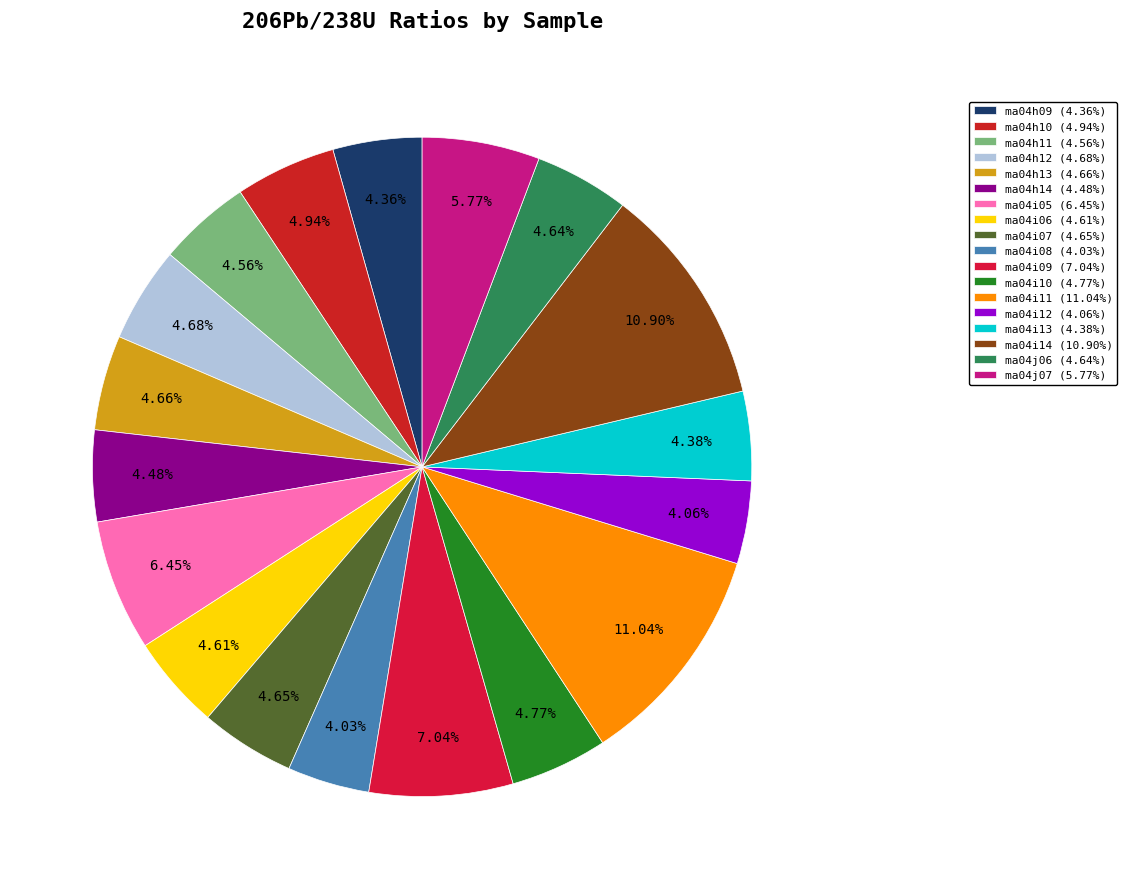

How many slices are in this pie chart?

18